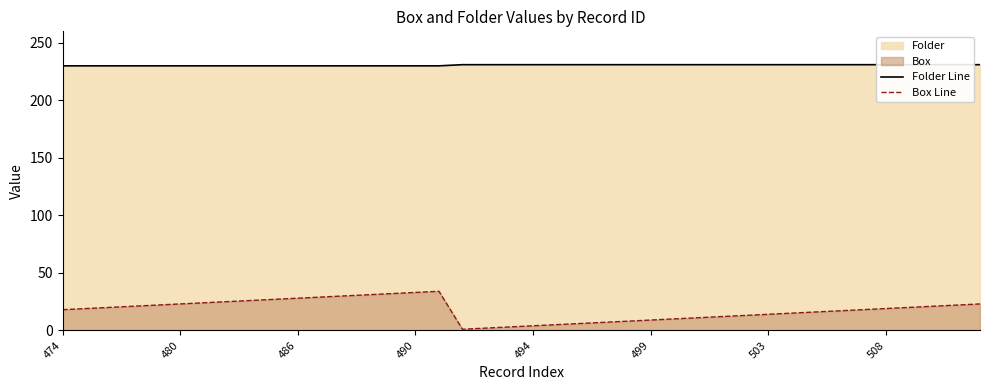

What is the value of the Folder Line point at the 17th from the left?

230